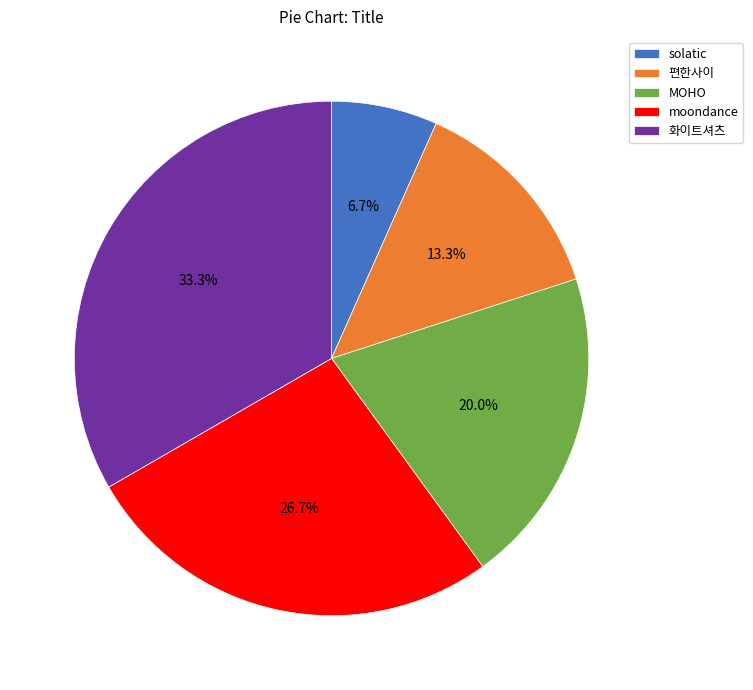

To the nearest percent, what is the difference between the largest and smallest slice percentages?

27%